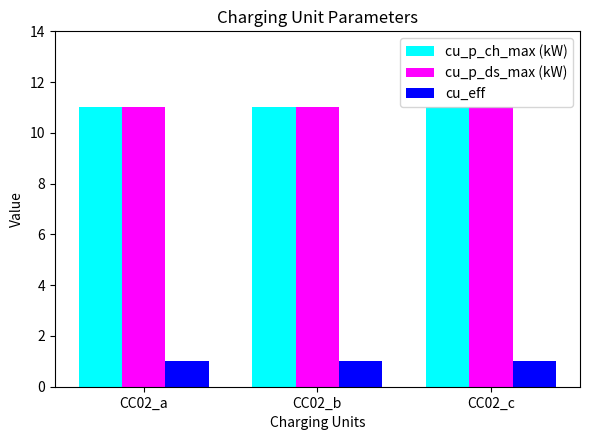

Count the number of data series in this chart.

3